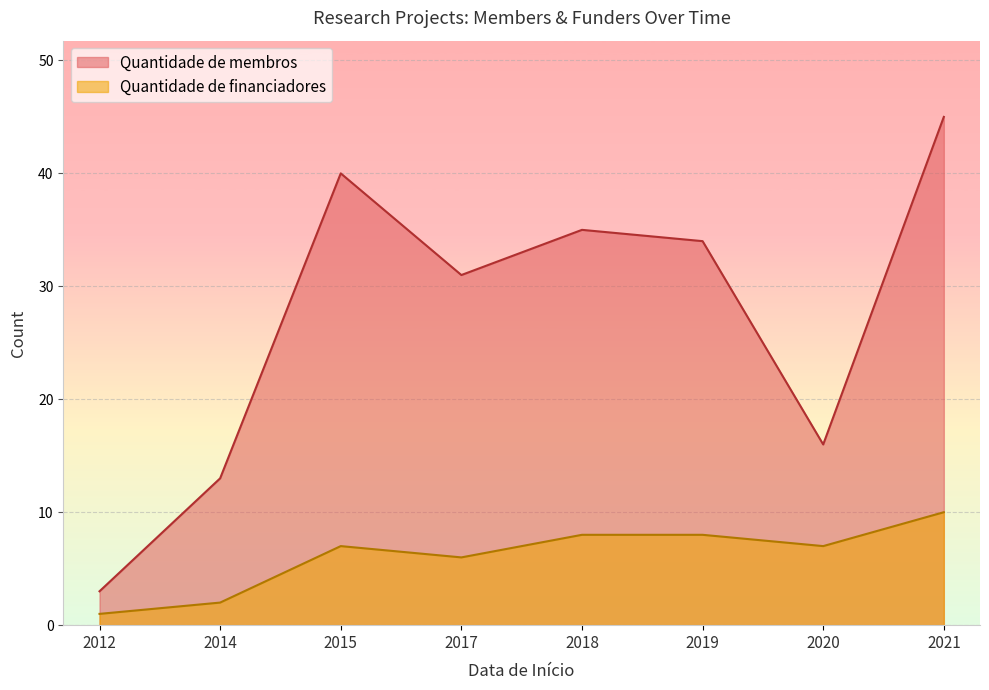

What are all the series names shown in the legend?

Quantidade de membros, Quantidade de financiadores